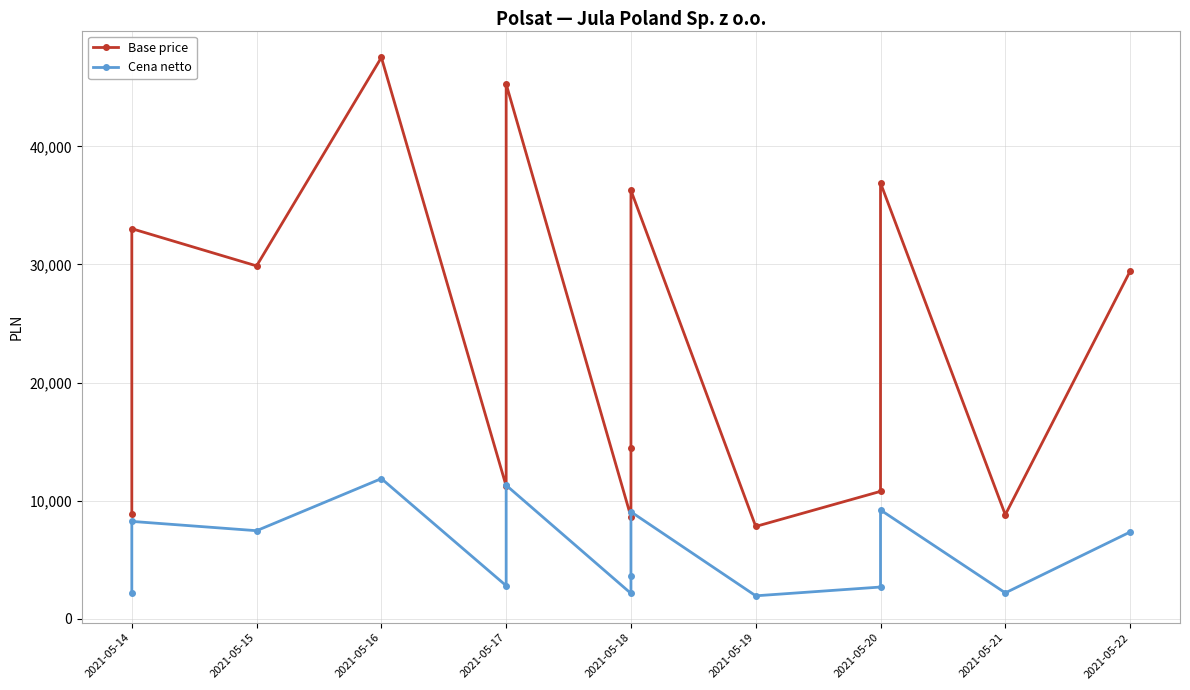

True or false: Cena netto has a value of 14405.0 at 2021-05-18.

False